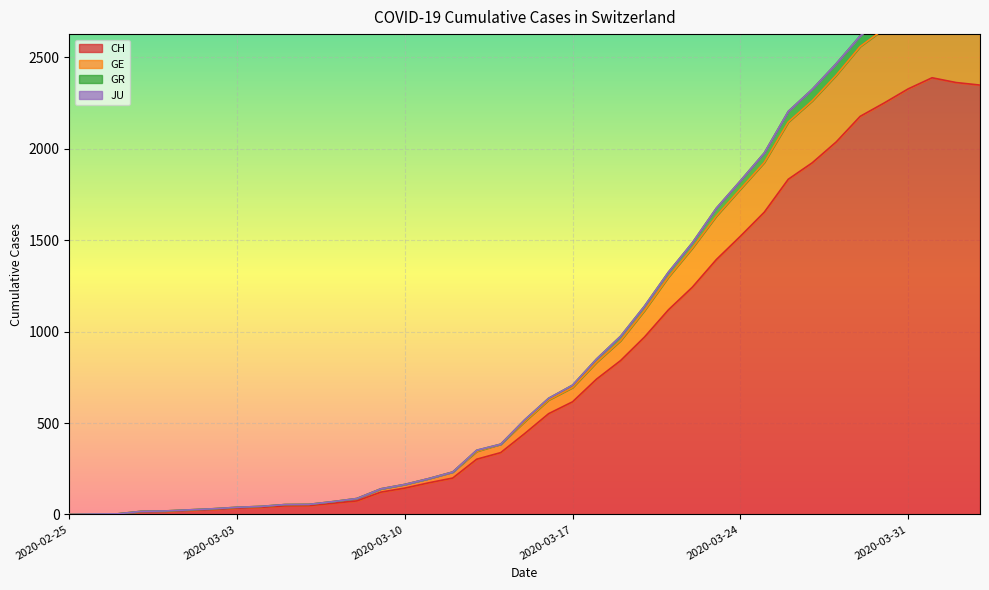

Read the GE value at 2020-03-06.

55